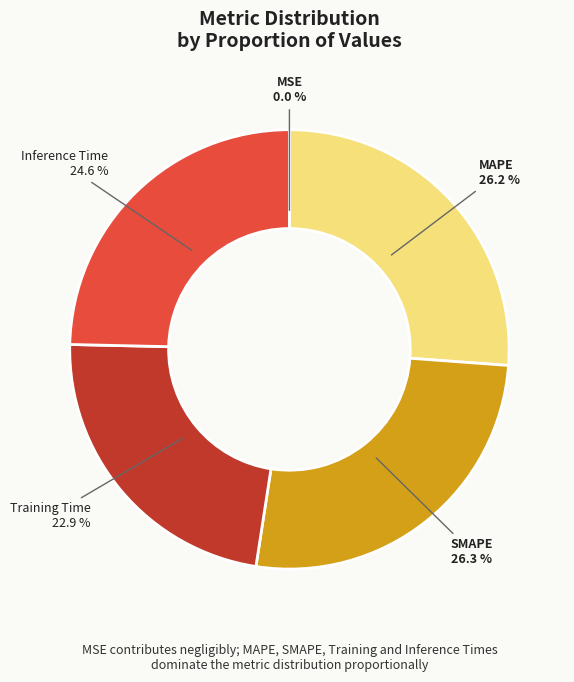

What percentage is NOT represented by Inference Time?

75.4%